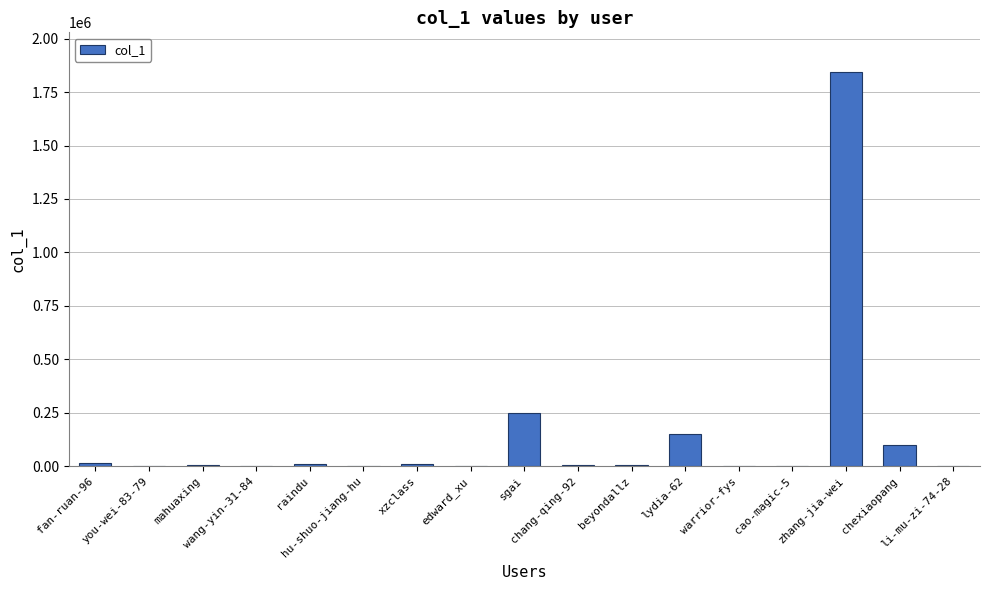

What is the difference between the values at wang-yin-31-84 and warrior-fys?

2674